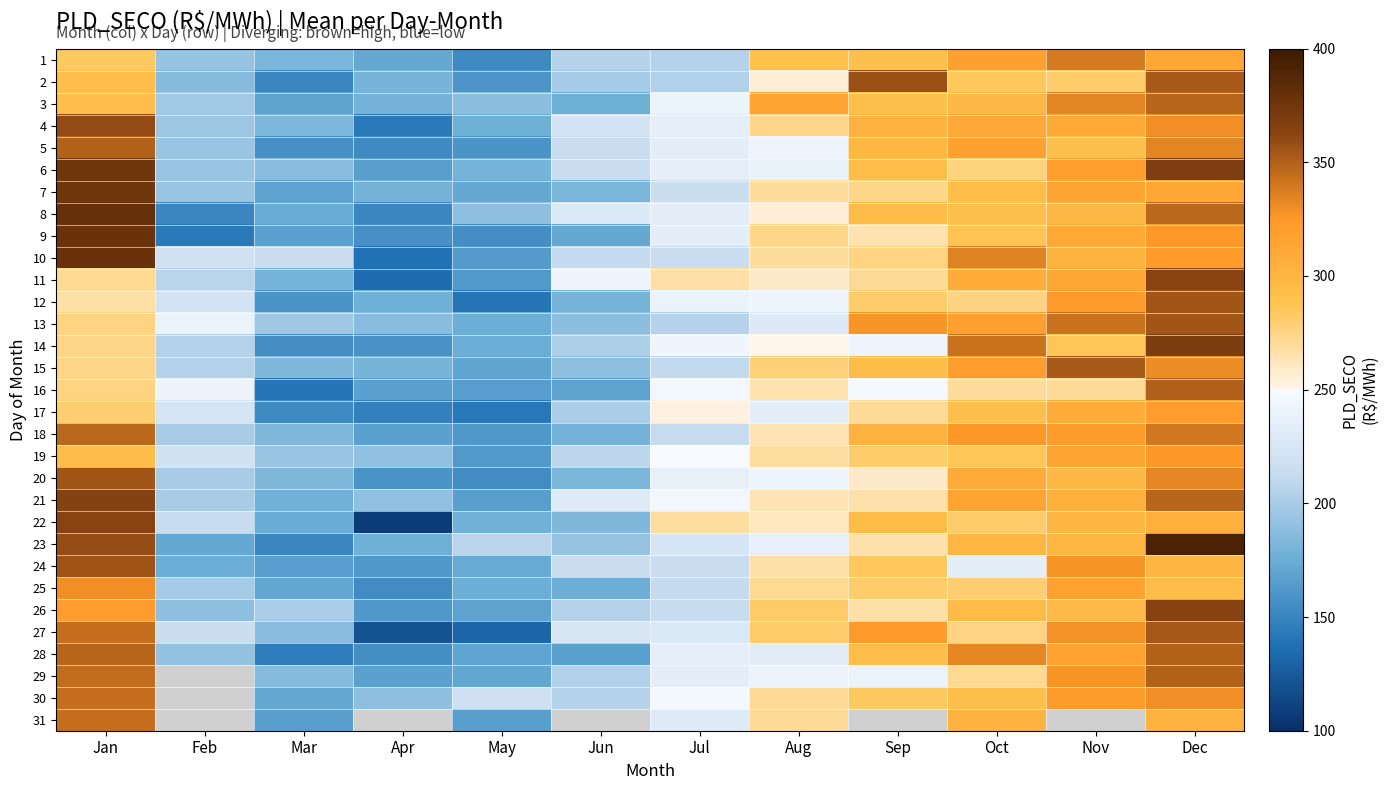

The 27 series shows 47.6 at Feb. True or false?

False